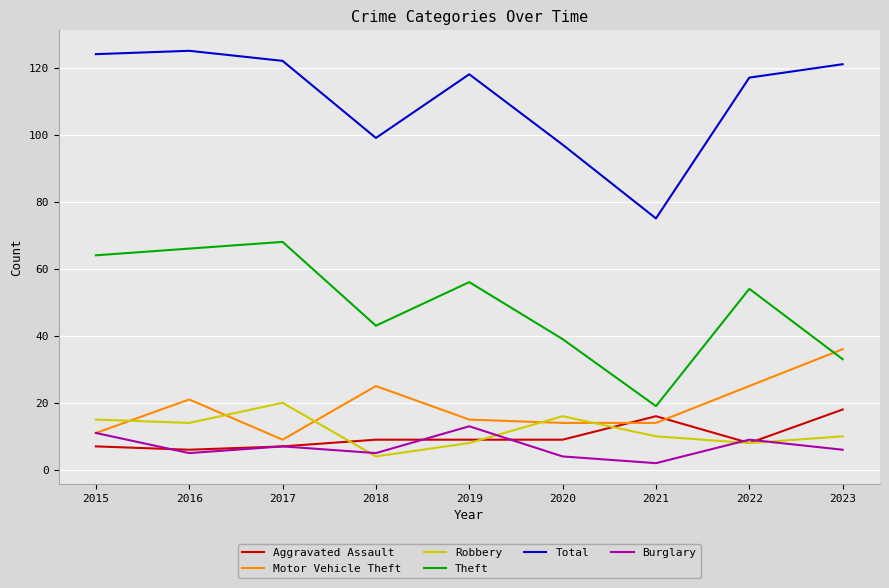

Reading left to right, what are all the values shown in this chart?

Aggravated Assault: 7	6	7	9	9	9	16	8	18
Motor Vehicle Theft: 11	21	9	25	15	14	14	25	36
Robbery: 15	14	20	4	8	16	10	8	10
Theft: 64	66	68	43	56	39	19	54	33
Total: 124	125	122	99	118	97	75	117	121
Burglary: 11	5	7	5	13	4	2	9	6